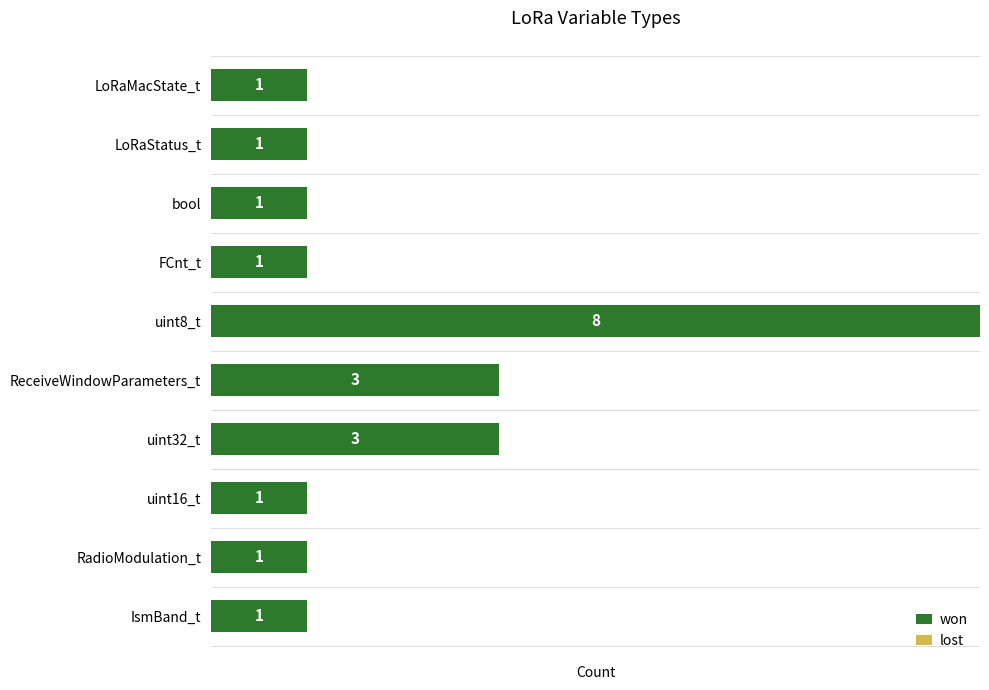

What is the sum of all values?

21